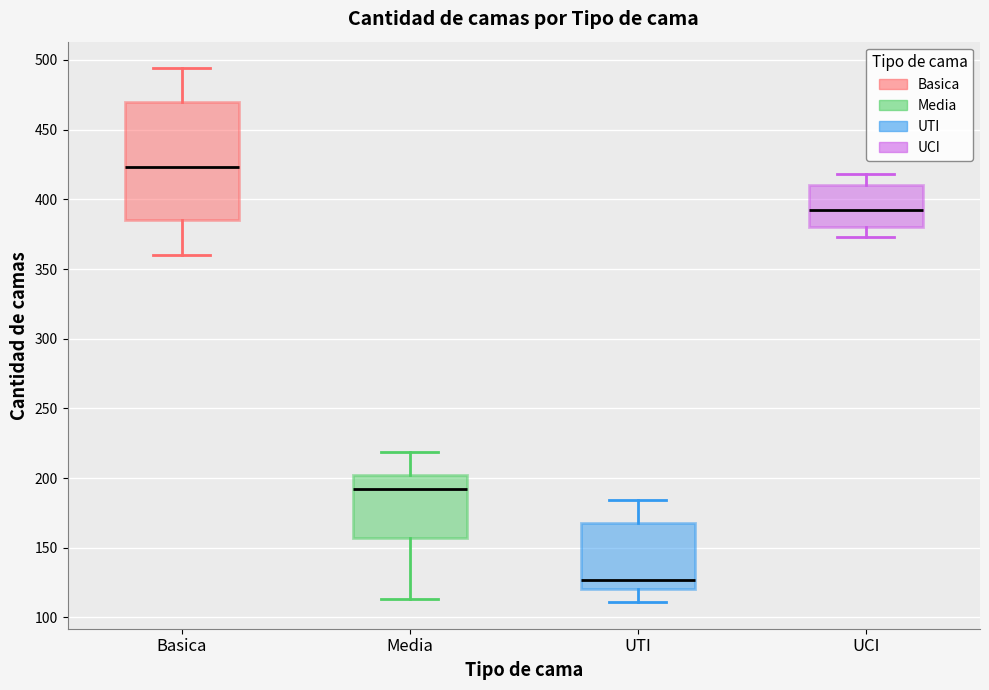

Where does the median line of the box for UCI sit on the y-axis? The values are not printed on the chart, so give them approximately, as read against the axis.

390